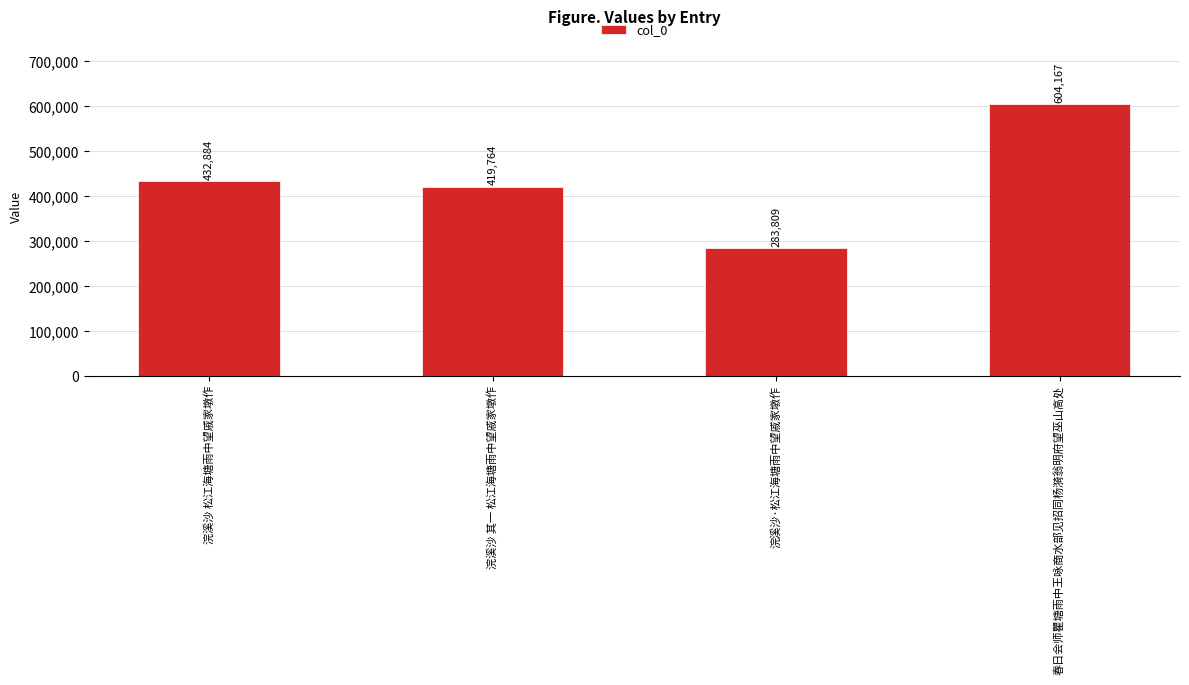

What is the sum of the values at 浣溪沙 其一 松江海塘雨中望戚家墩作 and 浣溪沙·松江海塘雨中望戚家墩作?

703573